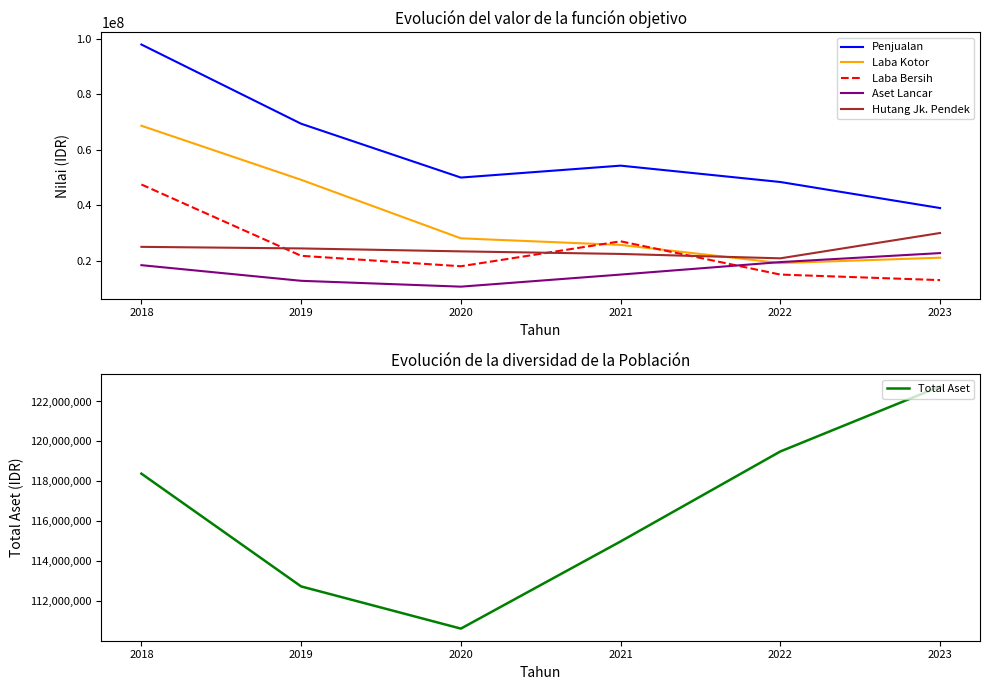

What is the value of the Total Aset point at the 4th from the left?

115000000